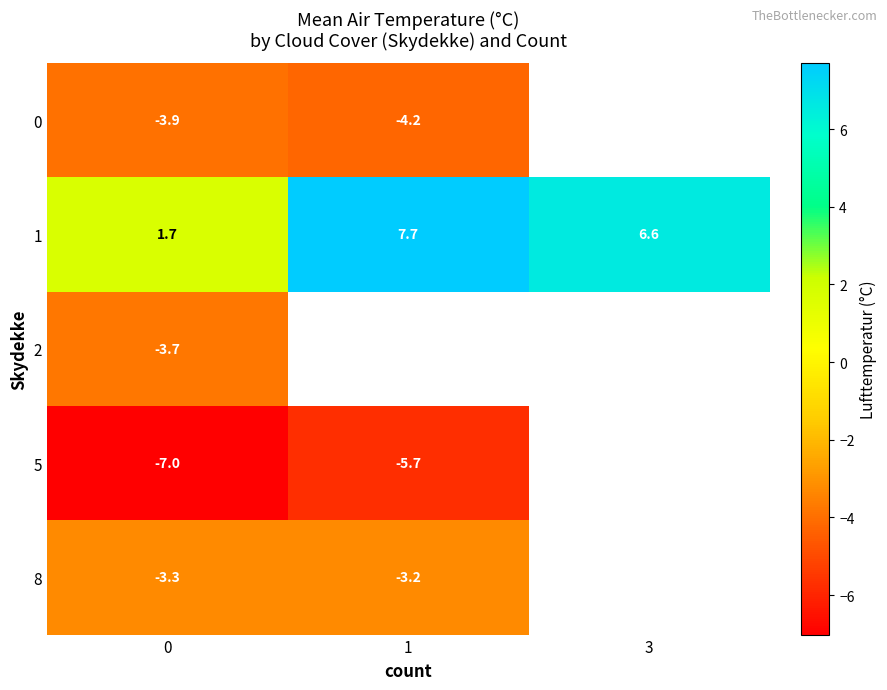

What is the total value across all series at 0?

-16.2